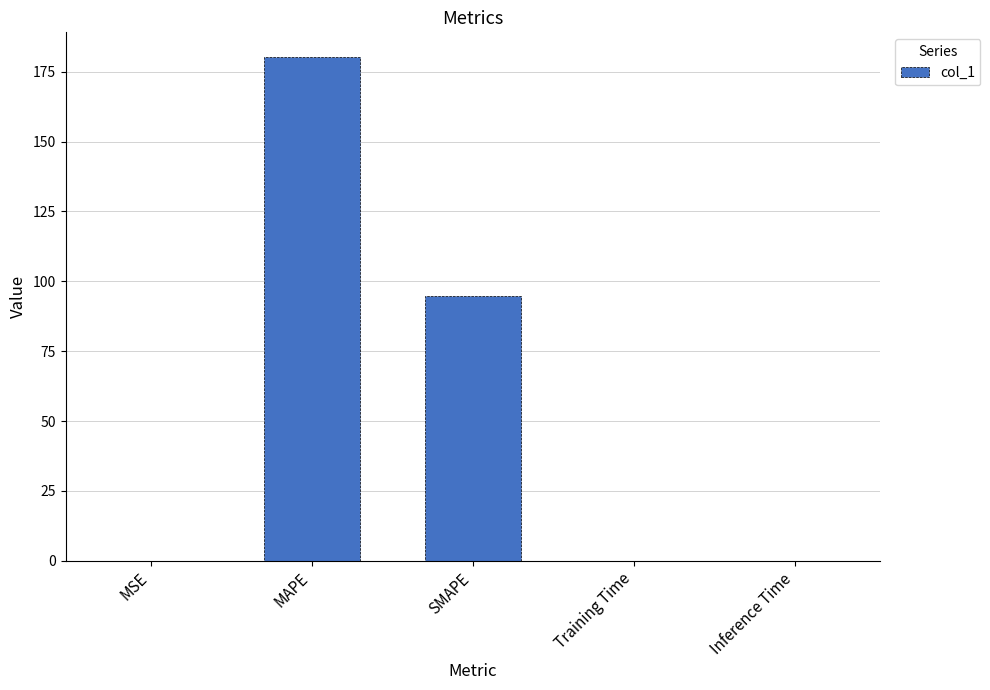

Where is the data nearest to the value 90?

SMAPE